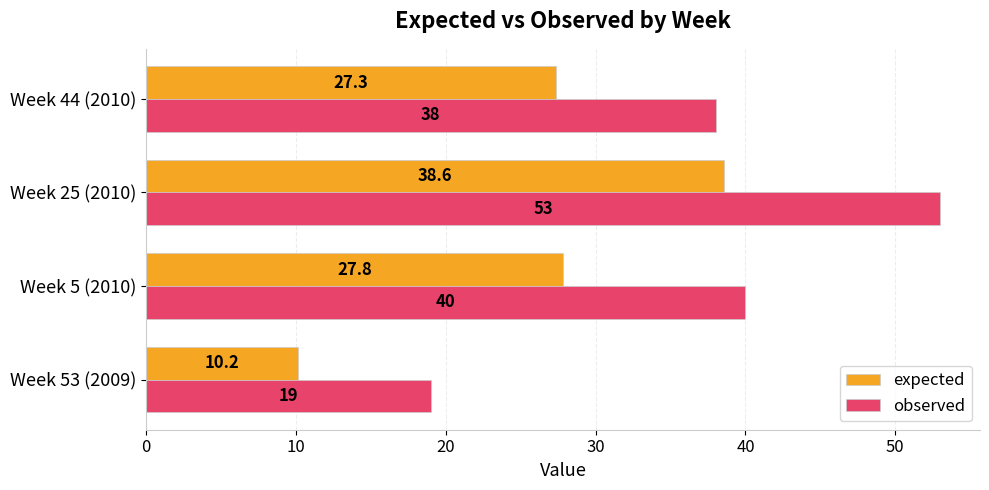

The observed series shows 40.0 at Week 5 (2010). True or false?

True